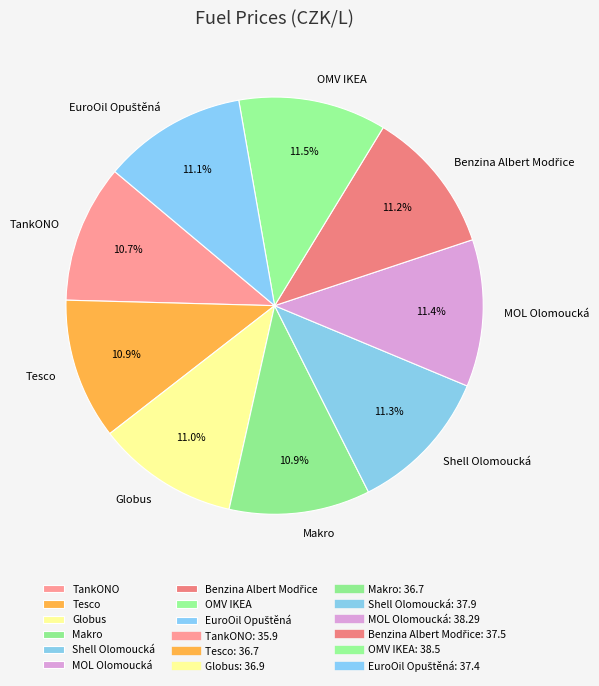

Is there a majority slice in this chart?

No